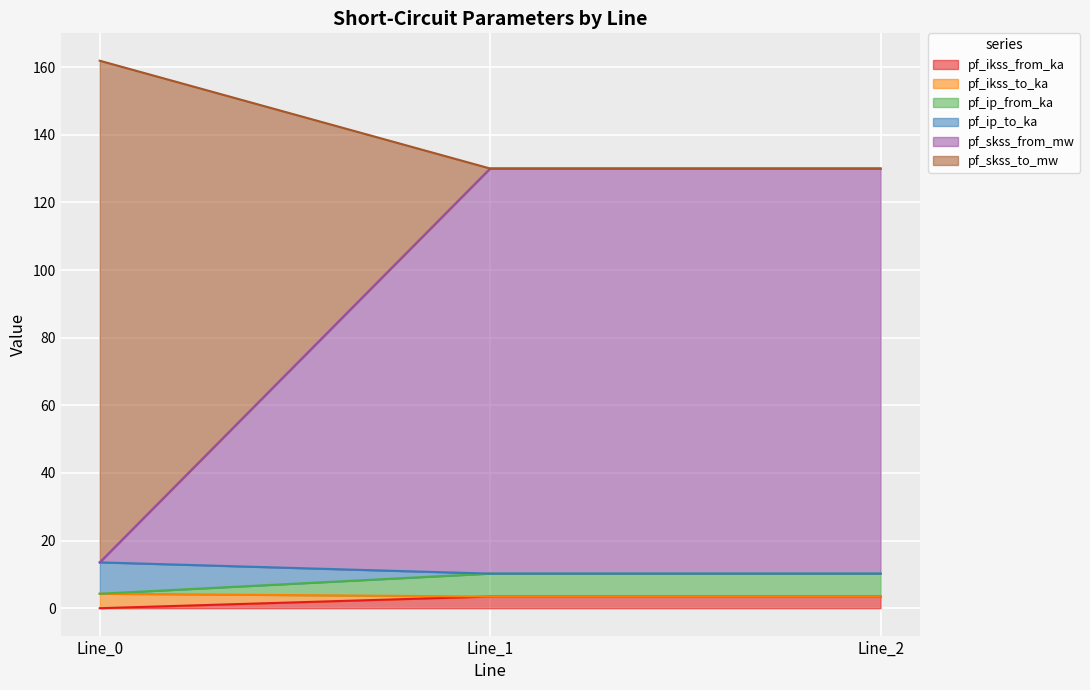

Which series has the widest spread of values?

pf_skss_from_mw